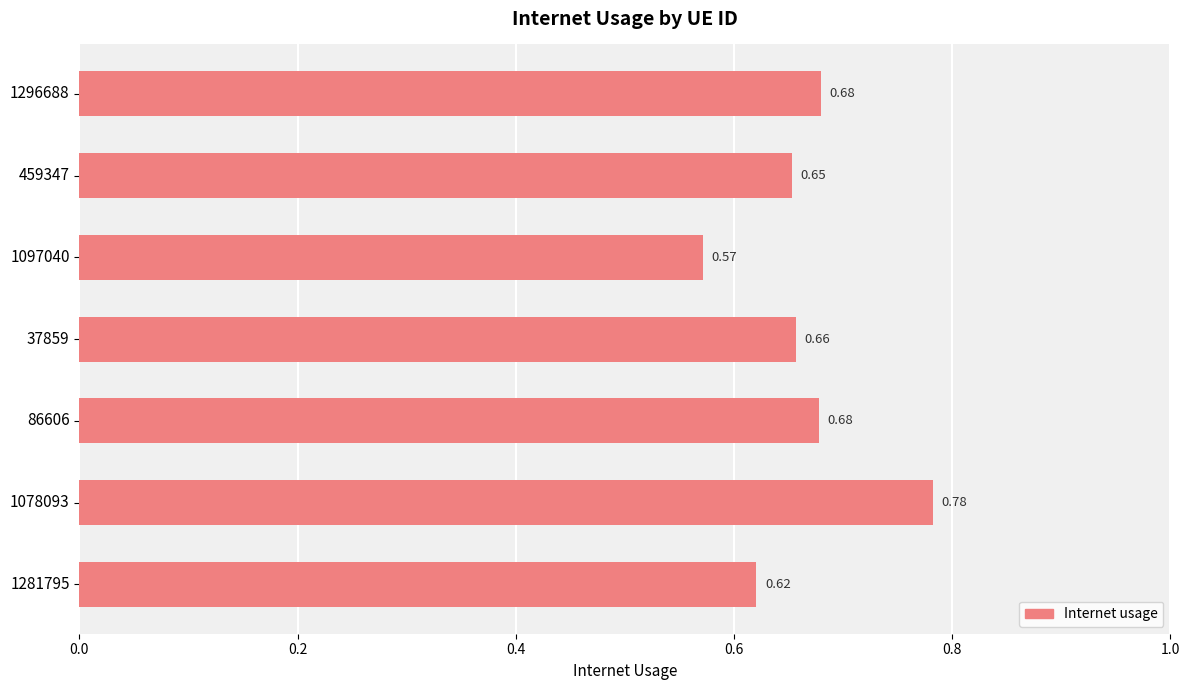

What is the change in value from 86606 to 1078093?

+0.1